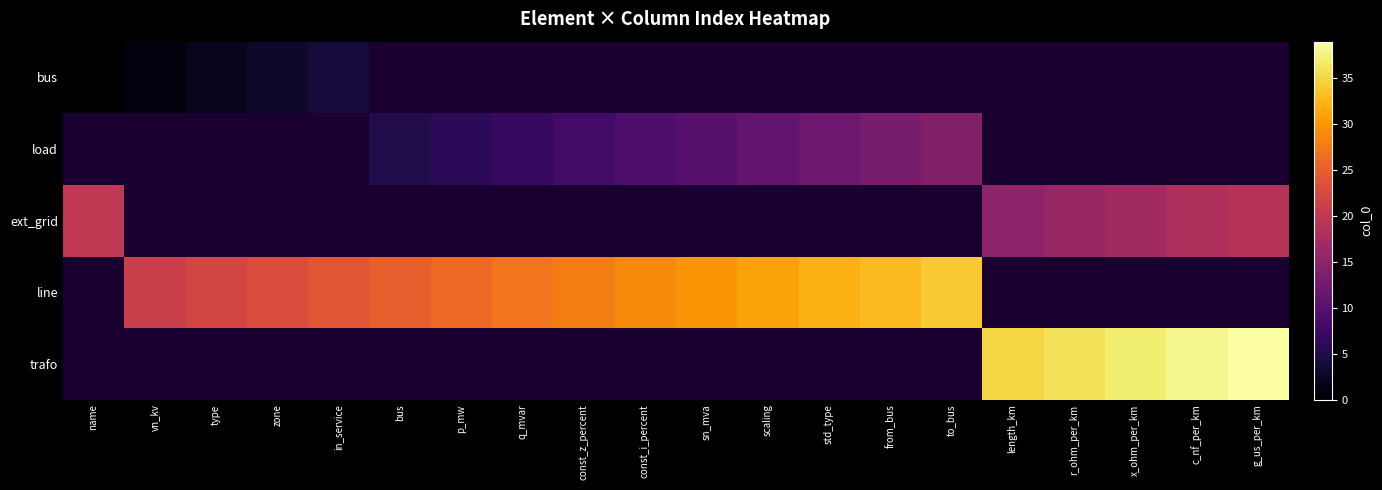

Where is ext_grid nearest to the value 17?

x_ohm_per_km